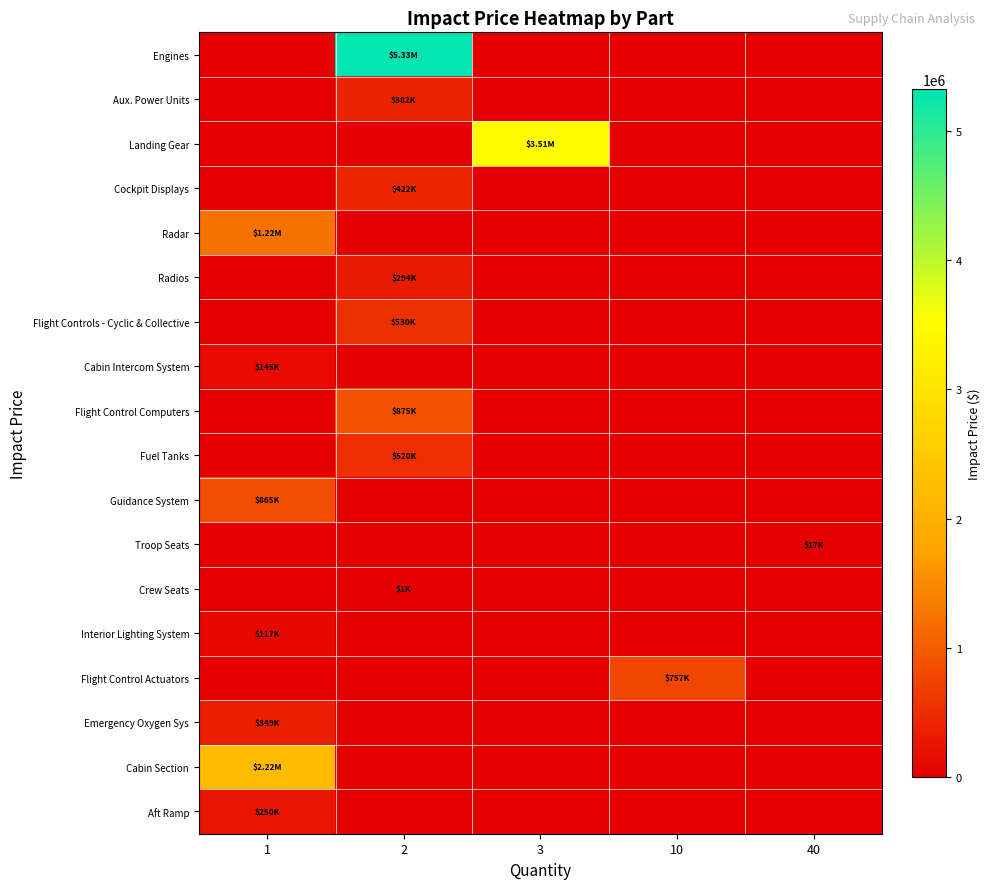

What is the spread (max minus min) of values at 2?

5325000